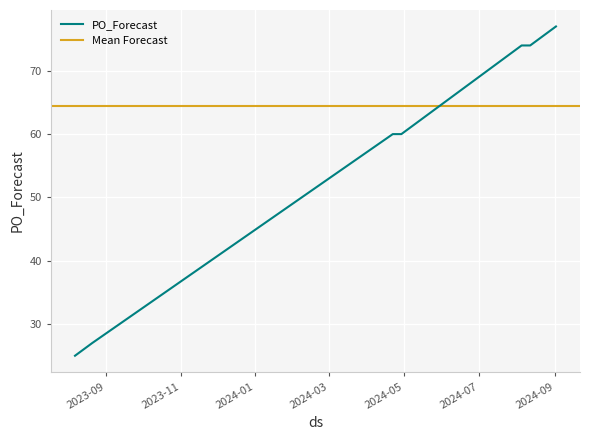

Is it true that the value at 2024-08-19 is 130?

False